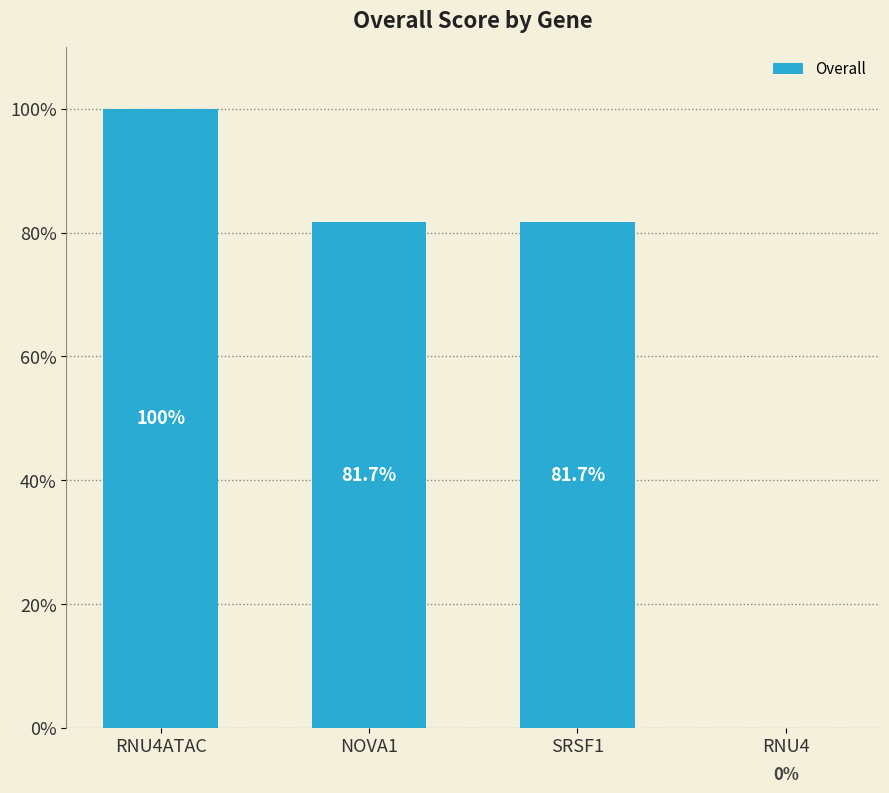

What value does the data have at NOVA1?

81.7